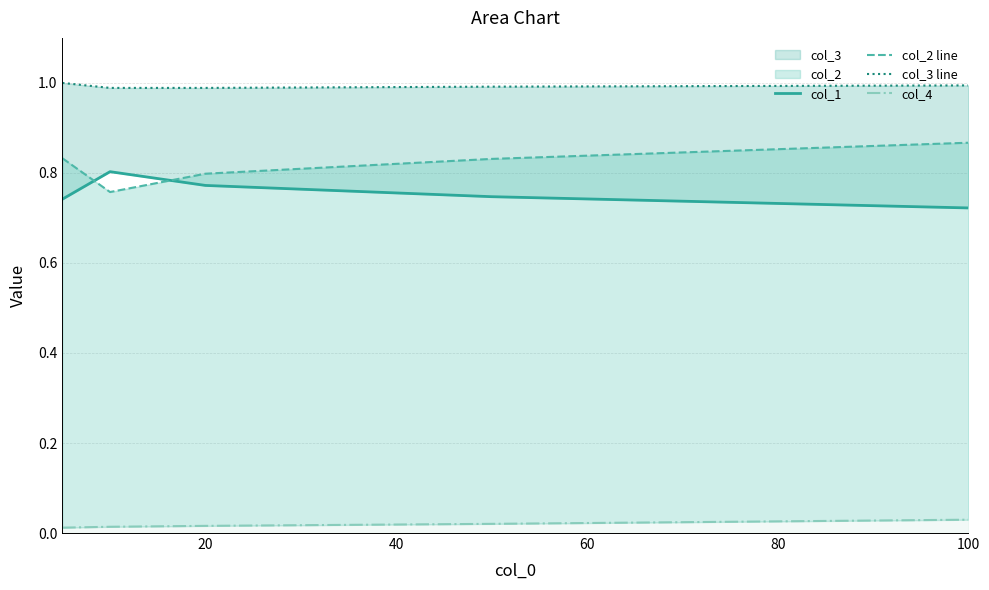

Which has a higher value, 20 or 60?

20